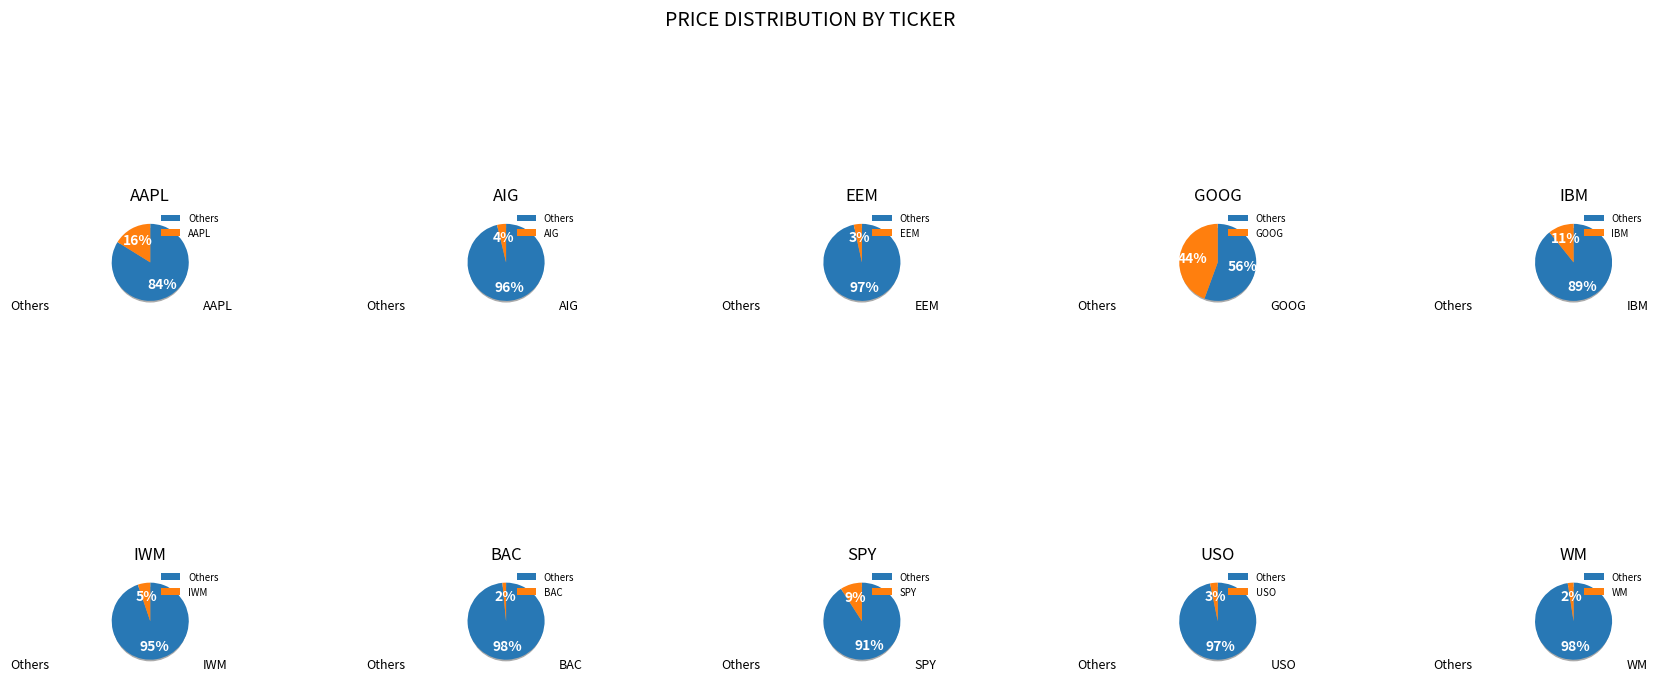

To the nearest percent, what is the difference between the largest and smallest slice percentages?

43%